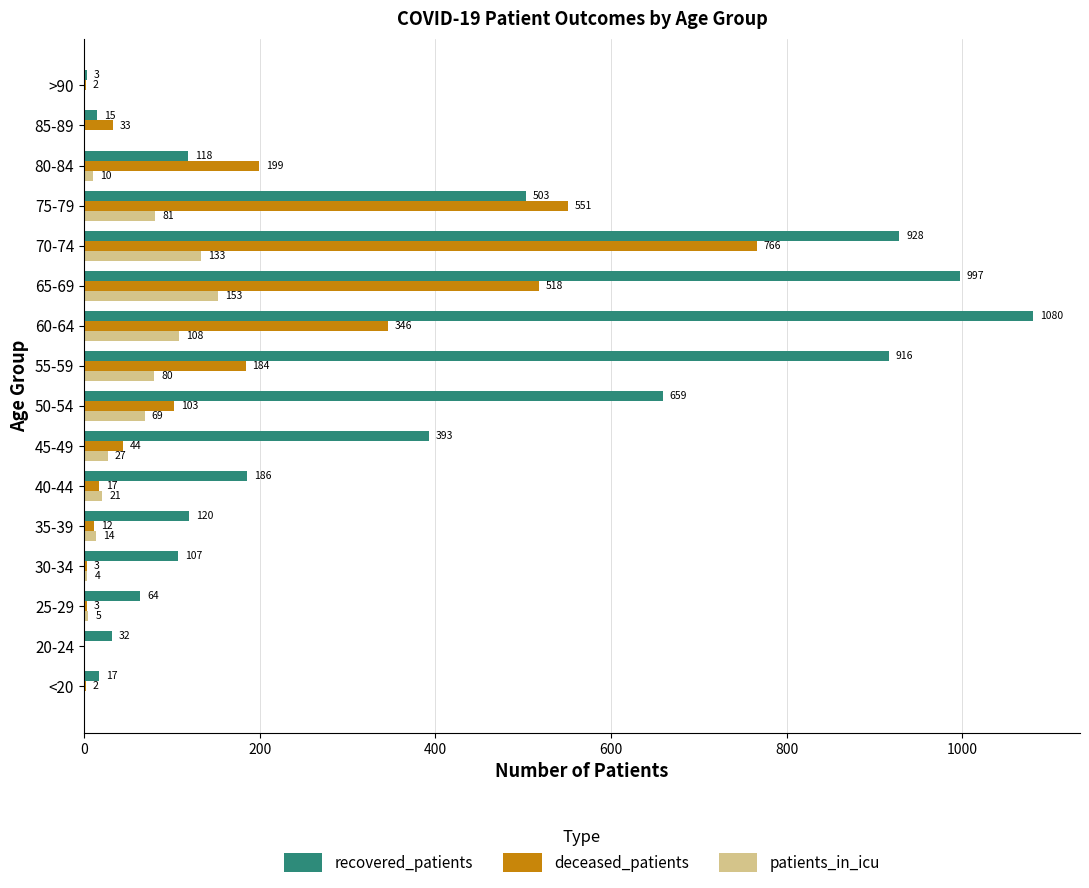

True or false: recovered_patients has a value of 109 at 25-29.

False